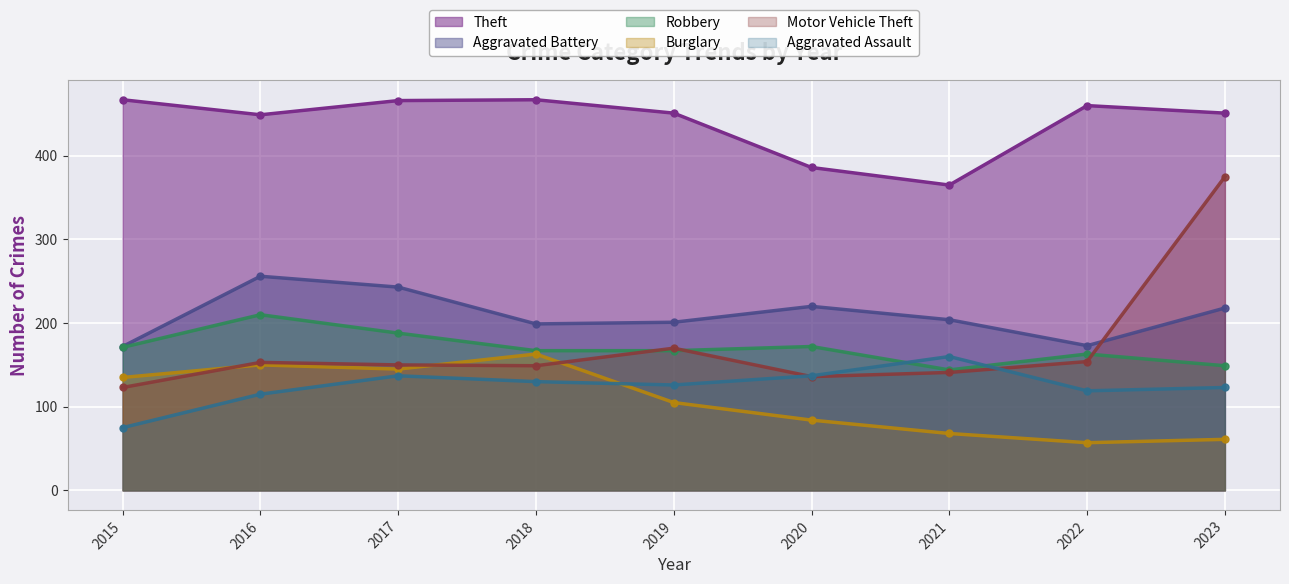

True or false: Burglary and Aggravated Battery cross at least once.

False